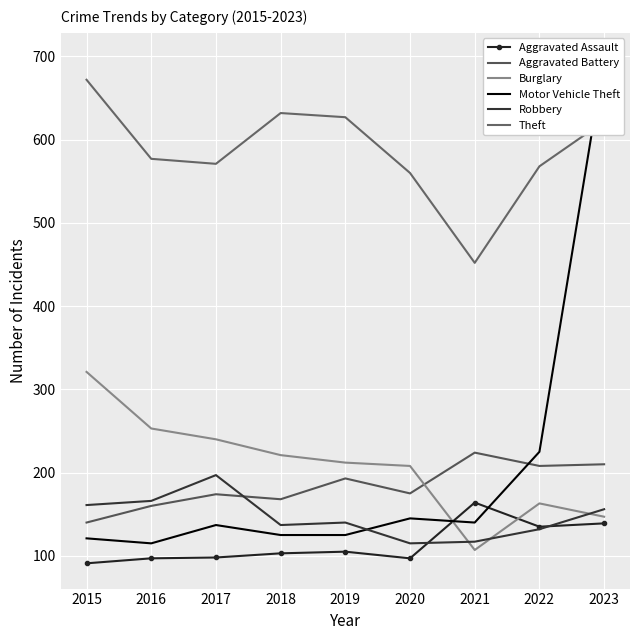

At which category does Aggravated Battery reach its first local peak?

2017